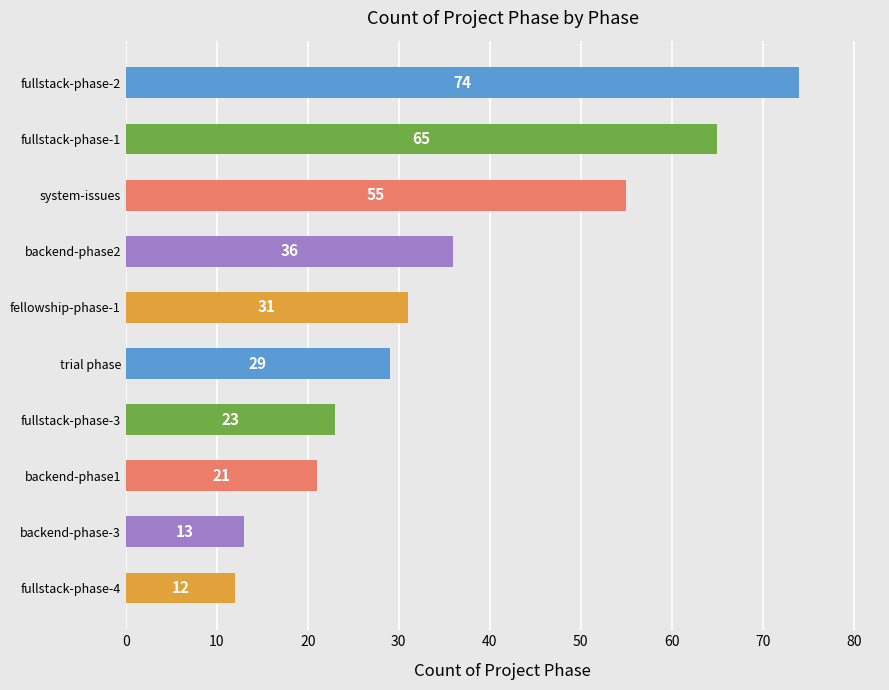

What is the approximate value at fullstack-phase-4?

12